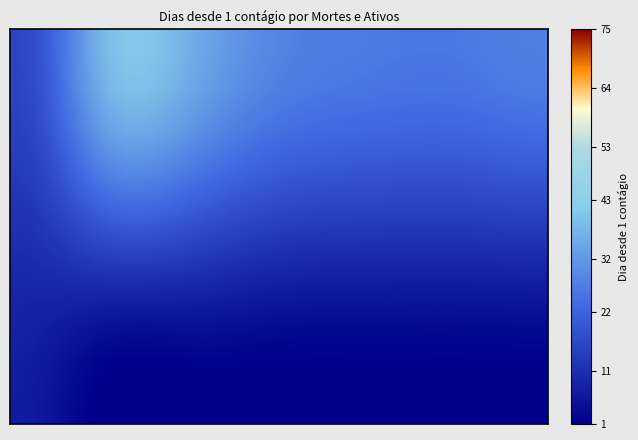

What is the smallest value displayed?

-1.0